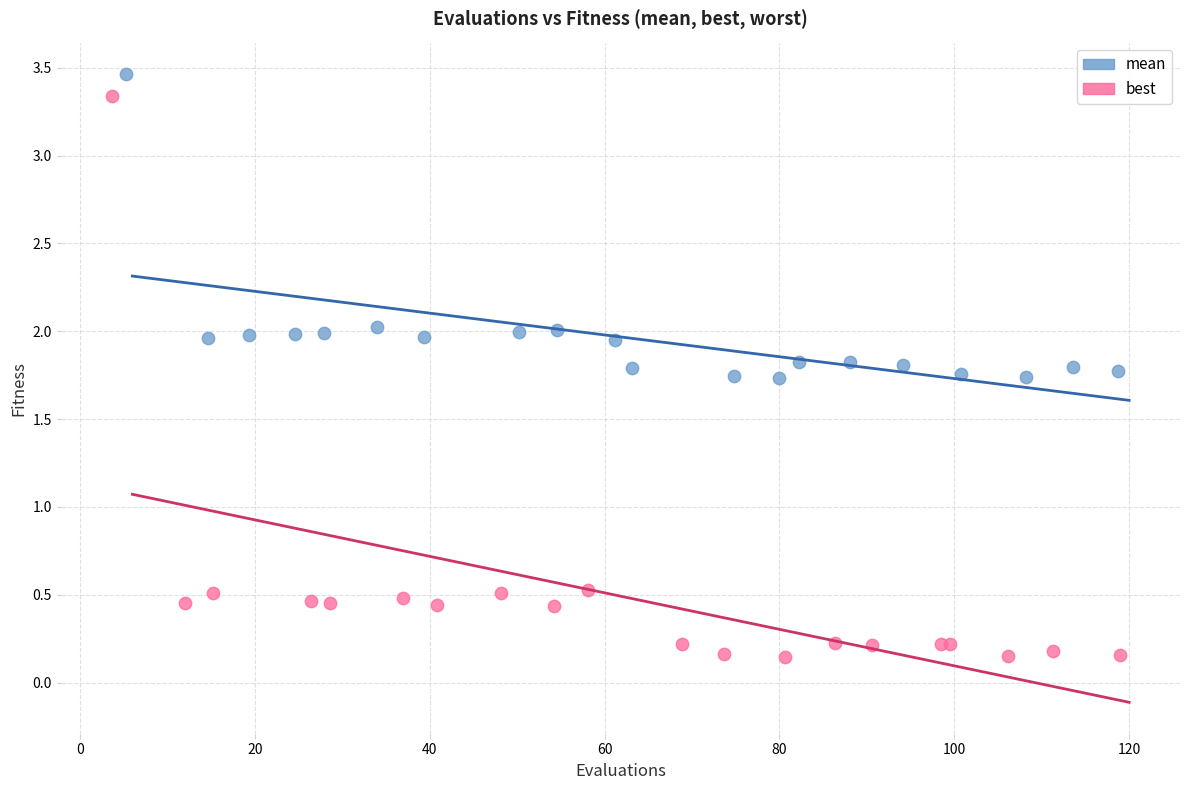

Which series contains the lowest Y value?

best